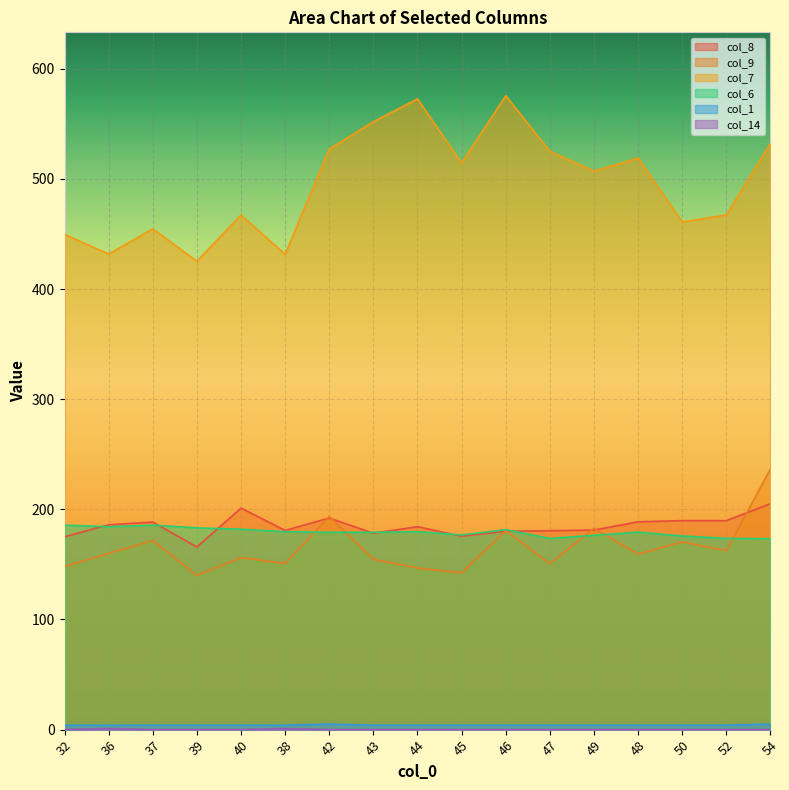

Rank the series at 54 from lowest to highest value.

col_14, col_1, col_6, col_8, col_9, col_7